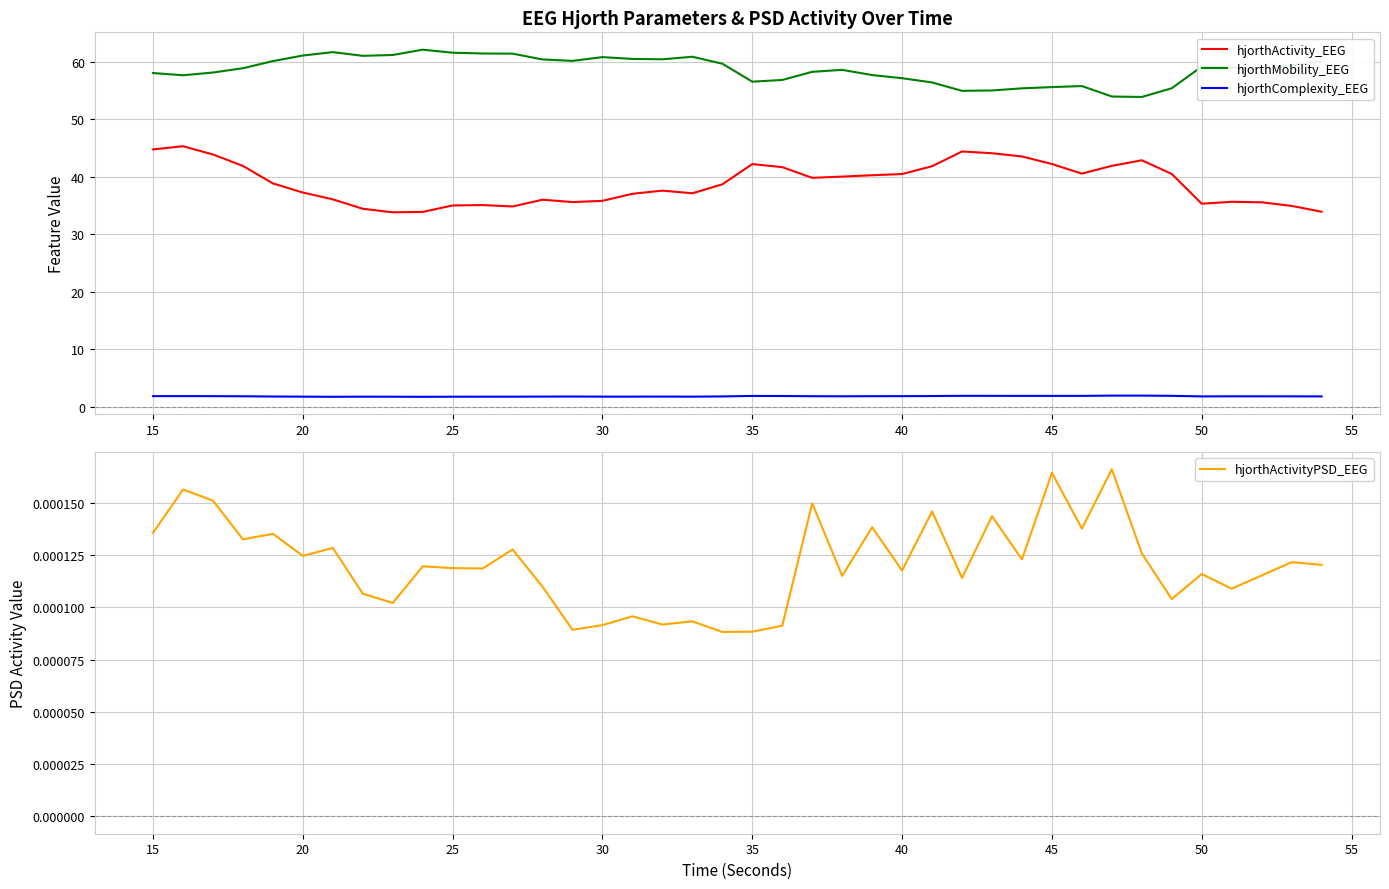

At how many categories does at least one series exceed 48?

40